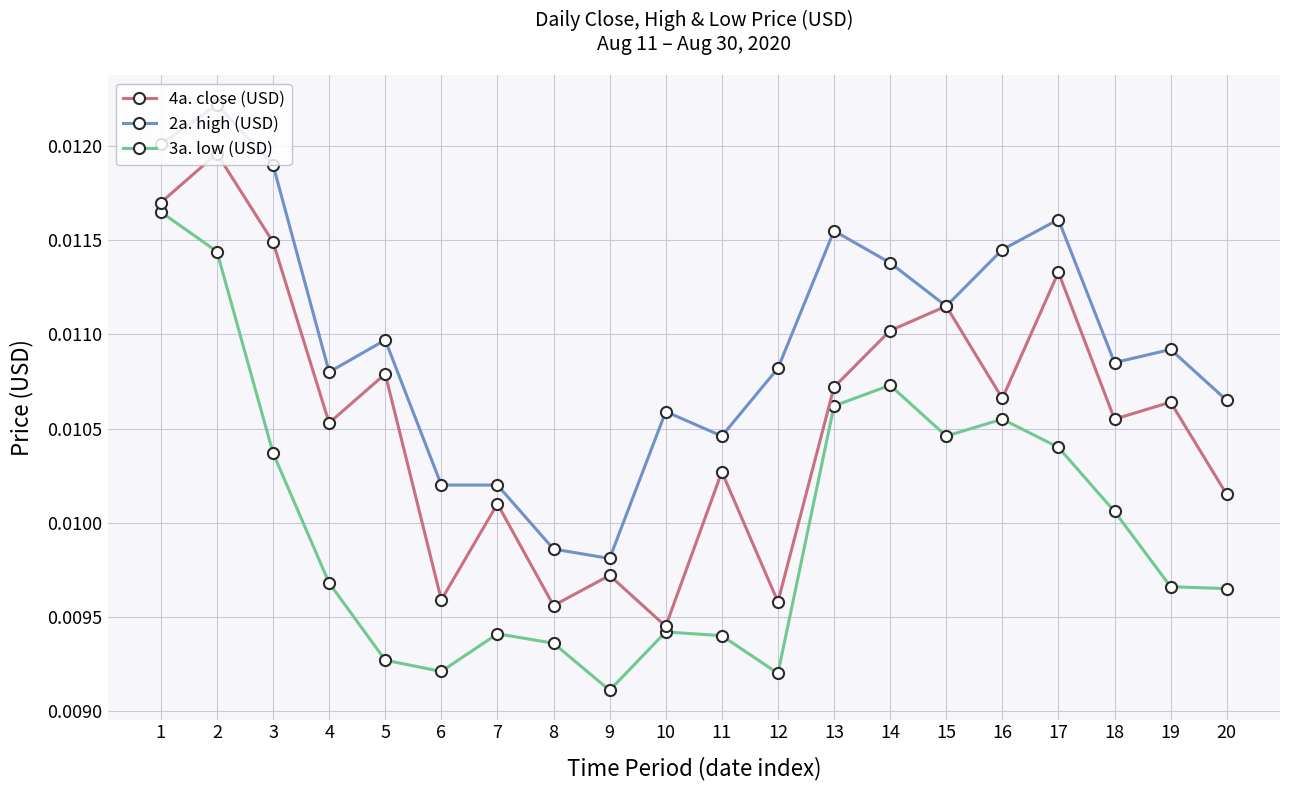

At which category is the sum across all series the highest?

2